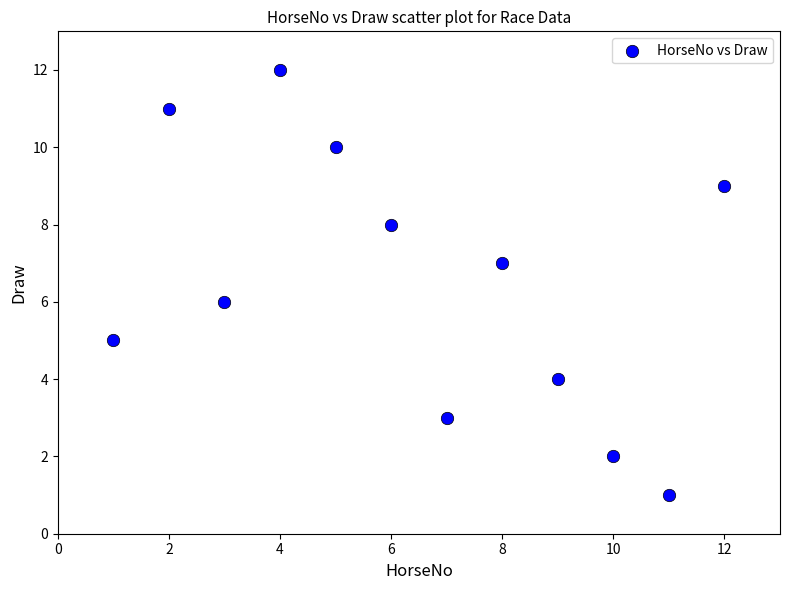

What is the range of Y values (max minus min)?

11